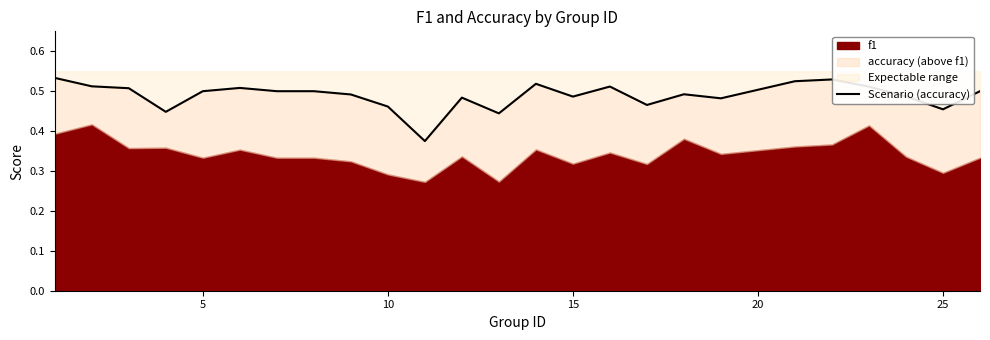

What is the maximum value shown in the chart?

0.5